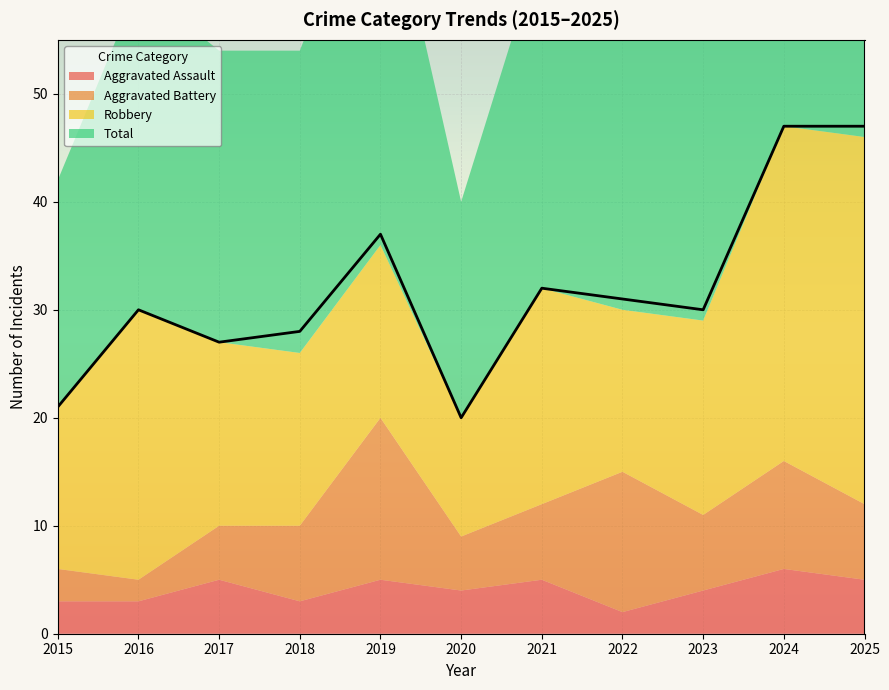

At which category does Robbery reach its first local peak?

2016